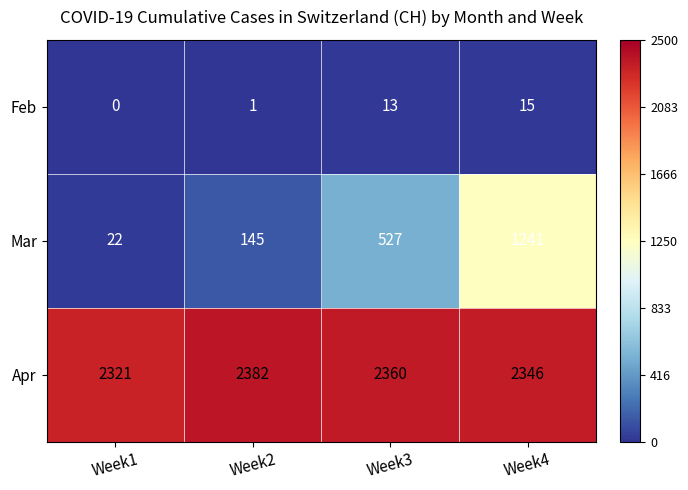

List the series in order of their overall mean, lowest first.

Feb, Mar, Apr